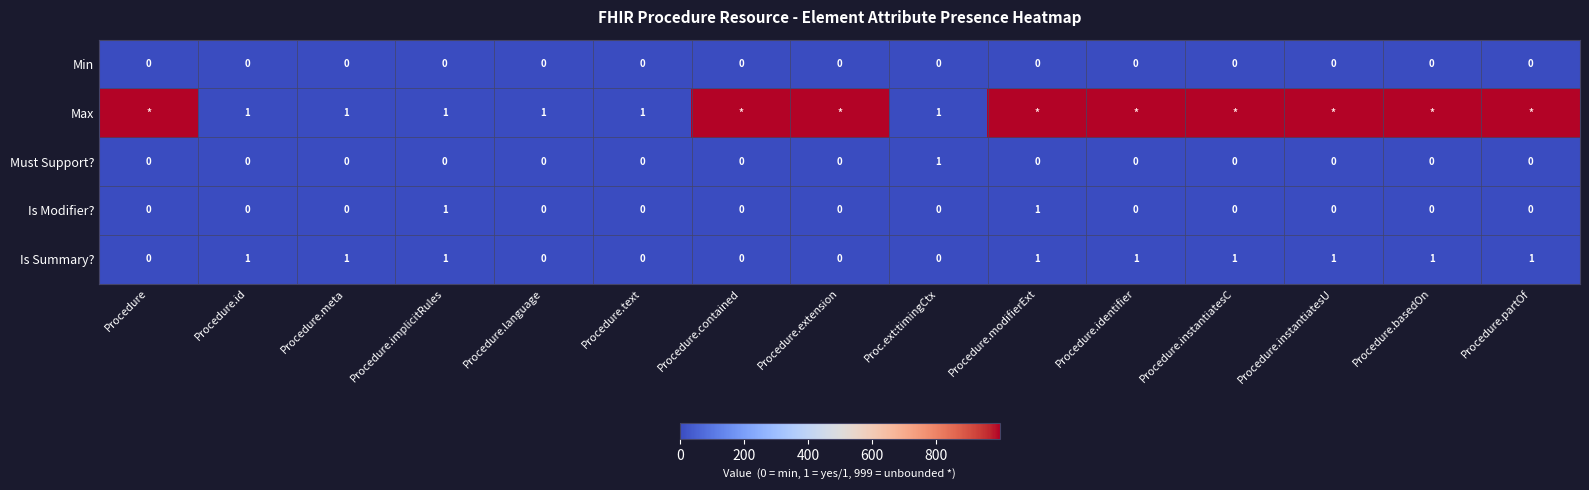

Is the value of Is Summary? at Procedure.implicitRules greater than the value of Must Support? at Procedure.meta?

Yes